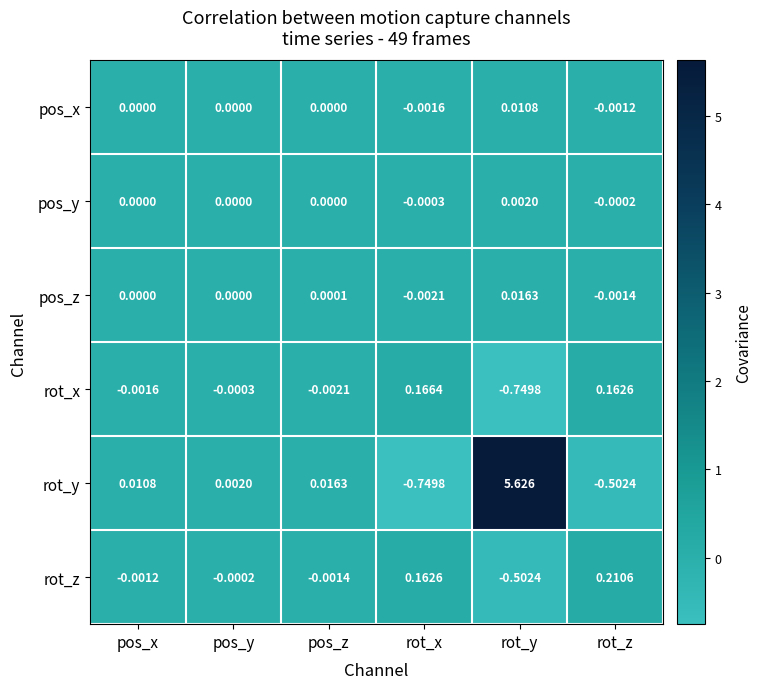

Rank the series by their maximum value, from highest to lowest.

rot_y, rot_z, rot_x, pos_z, pos_x, pos_y